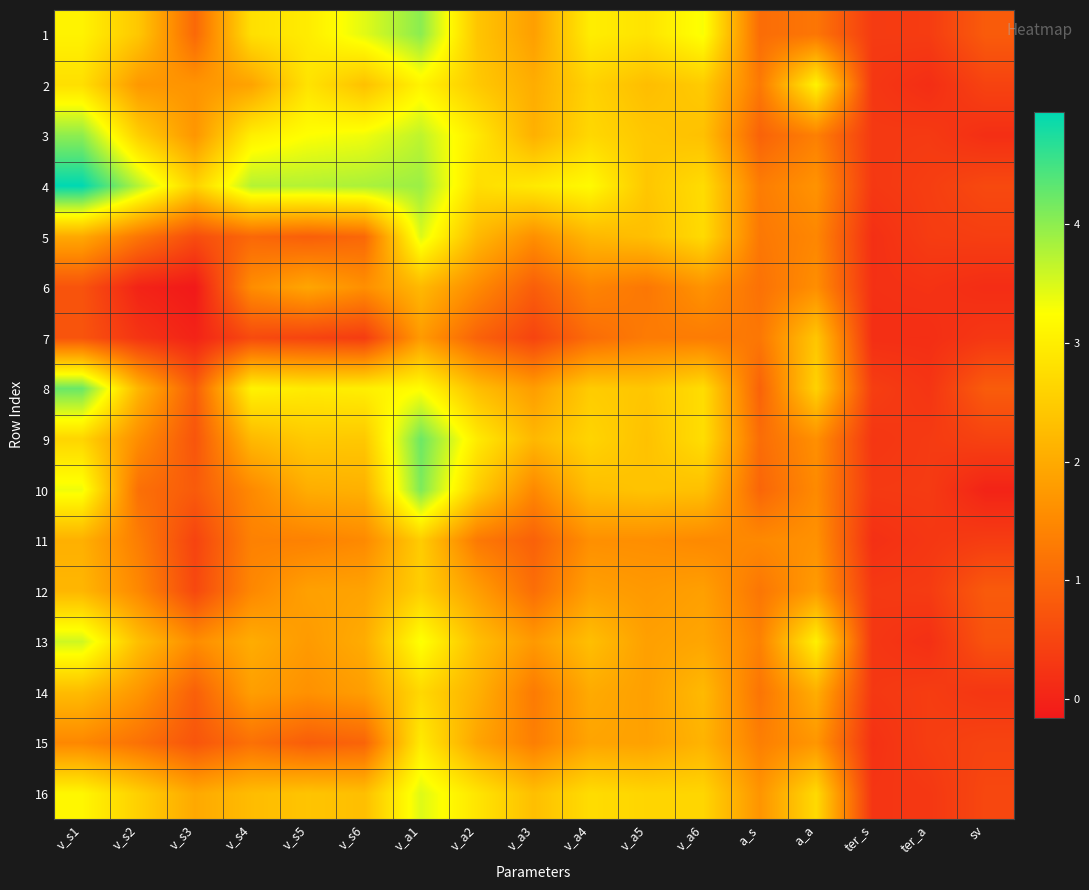

Count the number of categories in the chart.

17